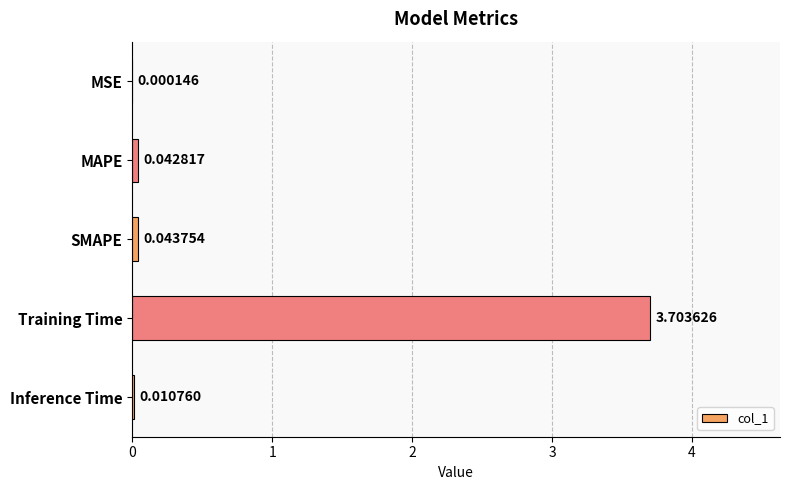

What is the change in value from MAPE to Training Time?

+3.7